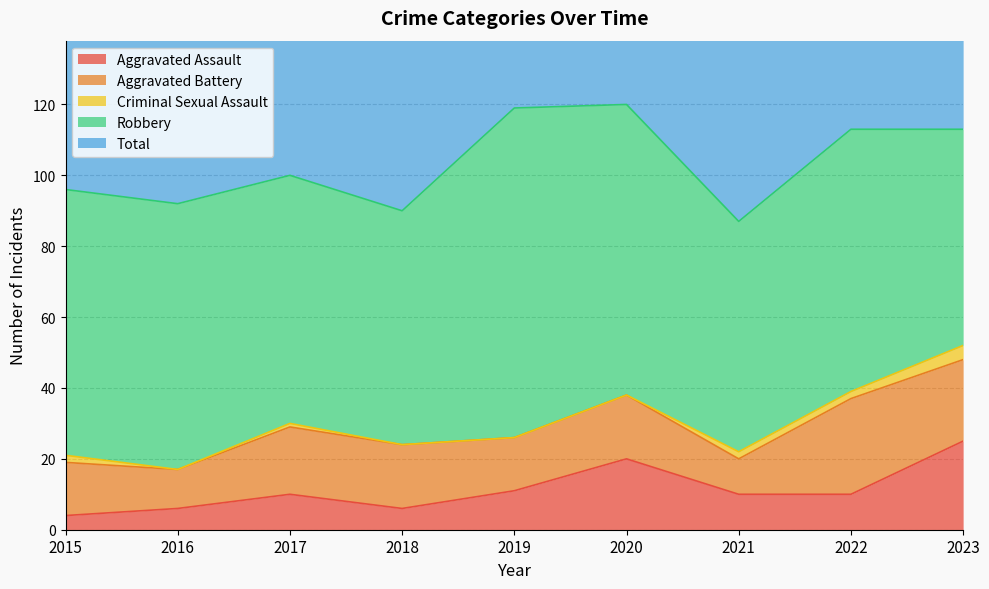

What is the value of the Robbery point at the 5th from the left?

93